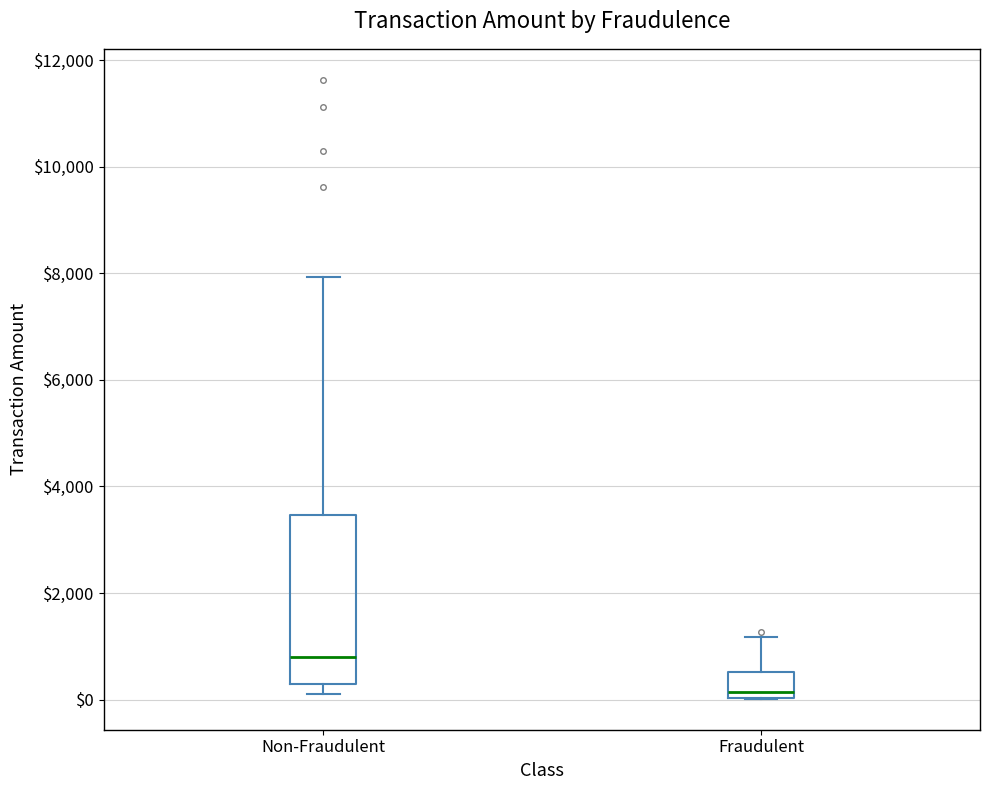

Reading left to right, transcribe this box plot: for each box, give where its median line is, the range the box spans, and where its two whiskers end, as read against the y-axis. The values are not printed on the chart, so give them approximately, as read against the axis.

Non-Fraudulent: median 800, box 200 to 3400, whiskers 200 (just below the box's lower edge) to 8000
Fraudulent: median 200, box 0 to 600, whiskers 0 to 1200